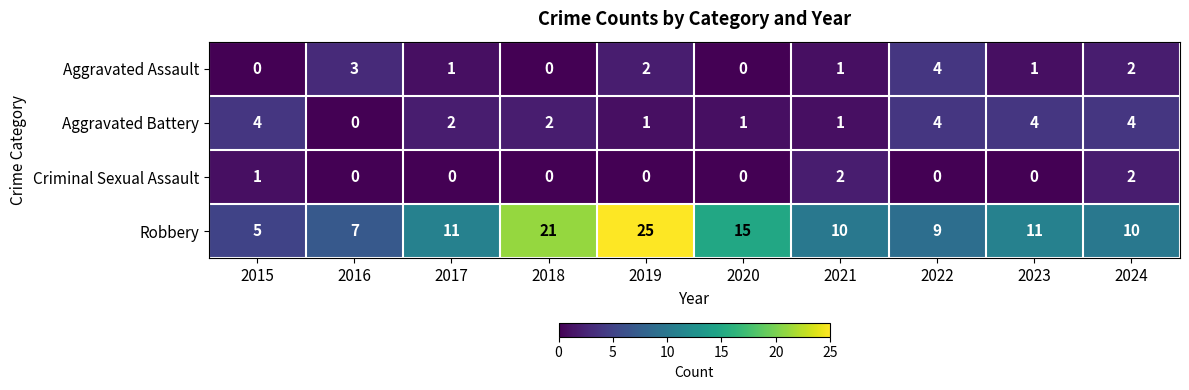

At how many categories does at least one series exceed 22?

1